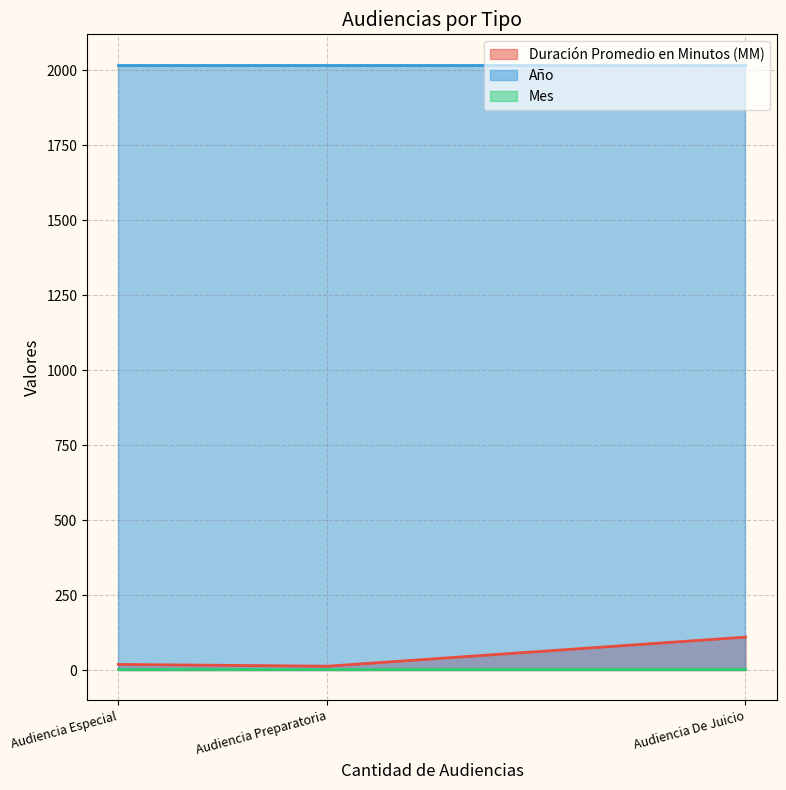

Which series has the largest total across all categories?

Año